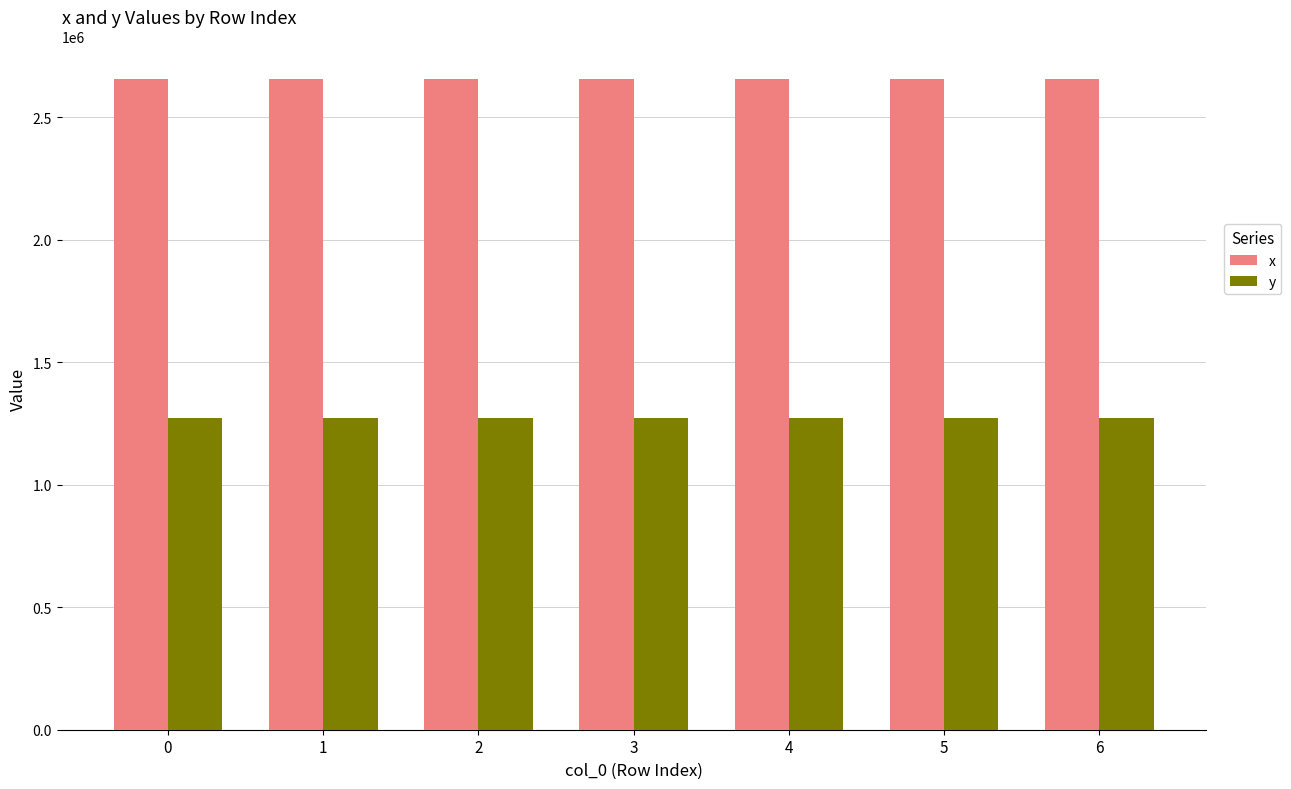

What is the sum of the y values at 0 and 6?

2546530.2